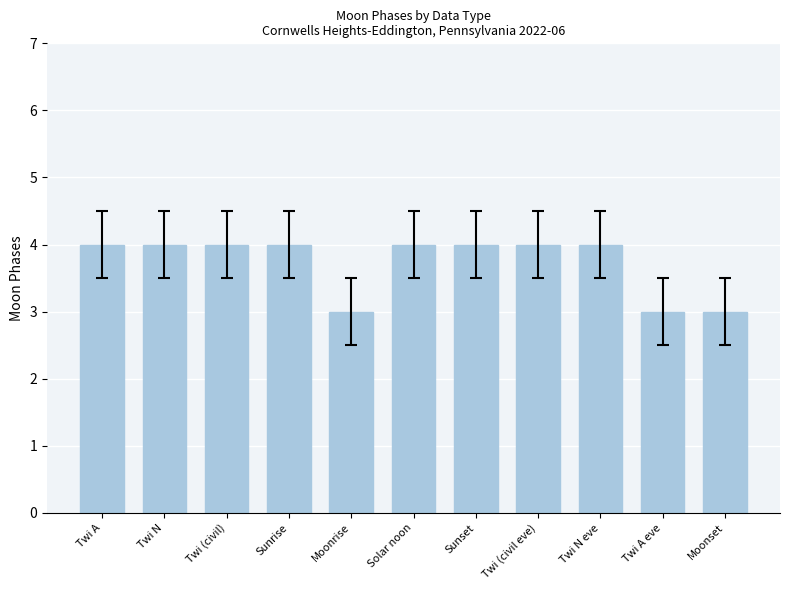

True or false: the data shows 4 at Twi (civil).

True